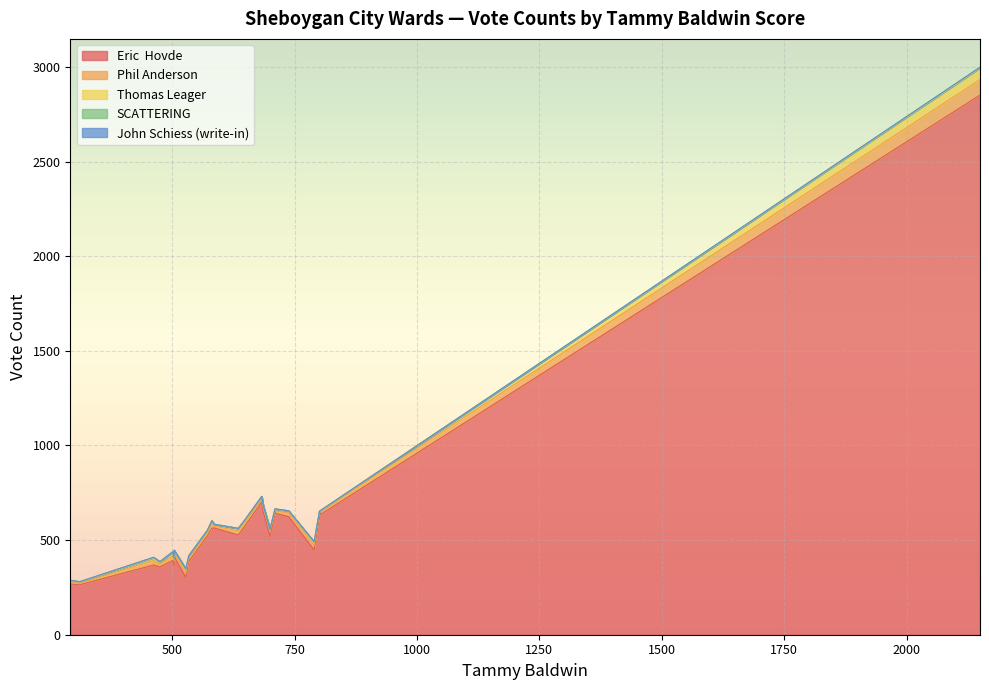

List the series in order of their peak value, lowest first.

John Schiess (write-in), SCATTERING, Thomas Leager, Phil Anderson, Eric  Hovde